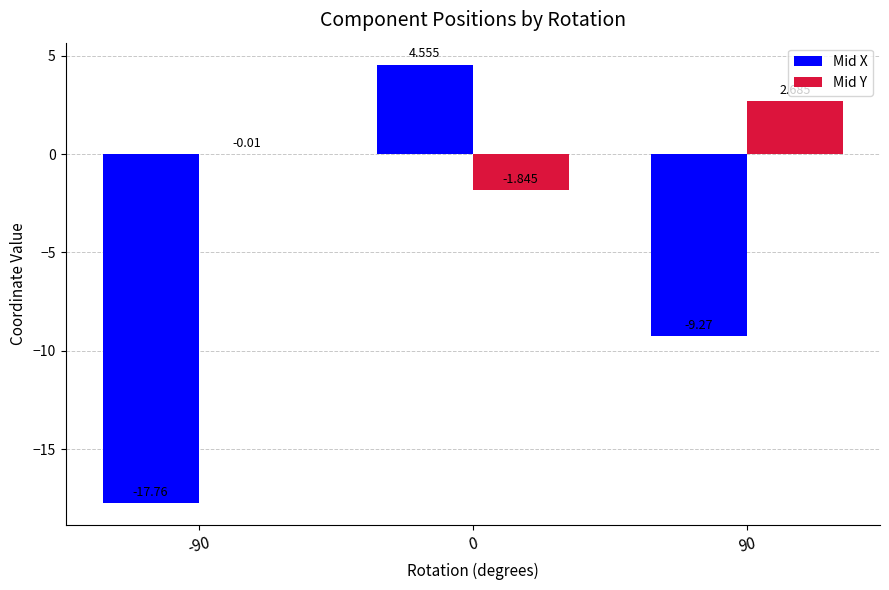

Between -90 and 0, which series saw the biggest shift?

Mid X